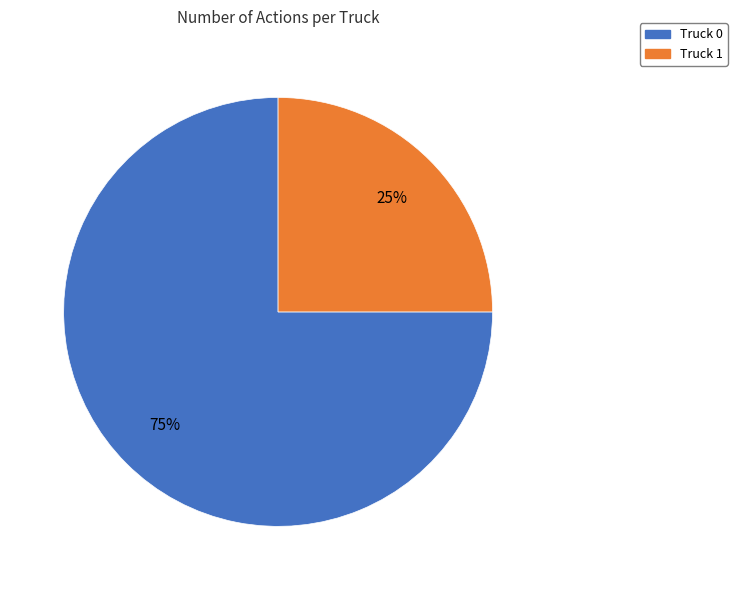

Which category has the smallest portion of the pie?

Truck 1